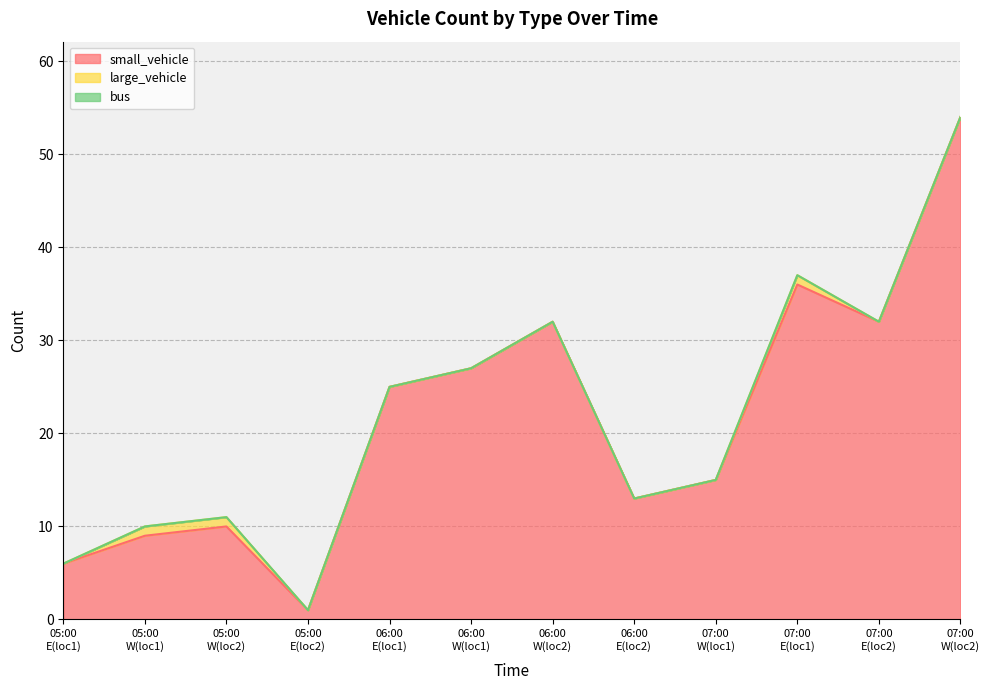

Count the number of data series in this chart.

3